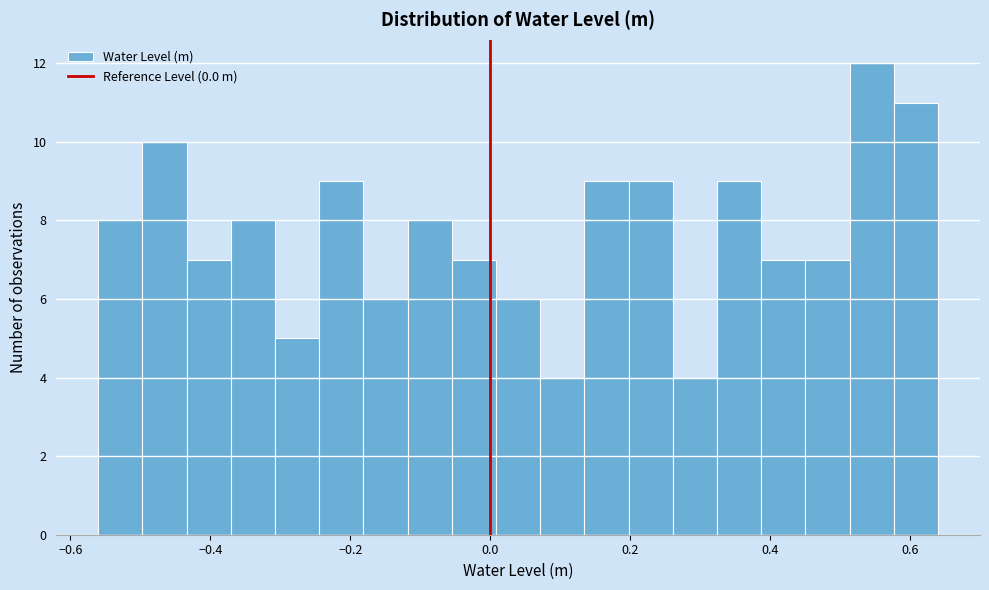

Read against the x-axis, roughly where is the centre of the tallest bar?

0.54